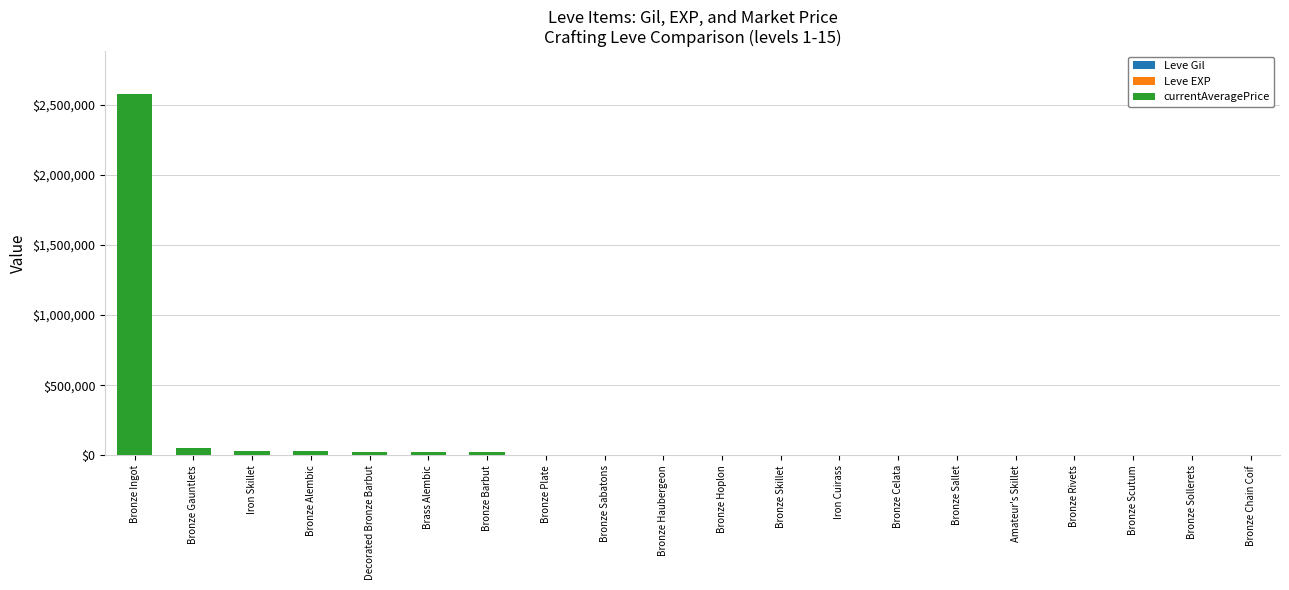

Count the number of categories in the chart.

20